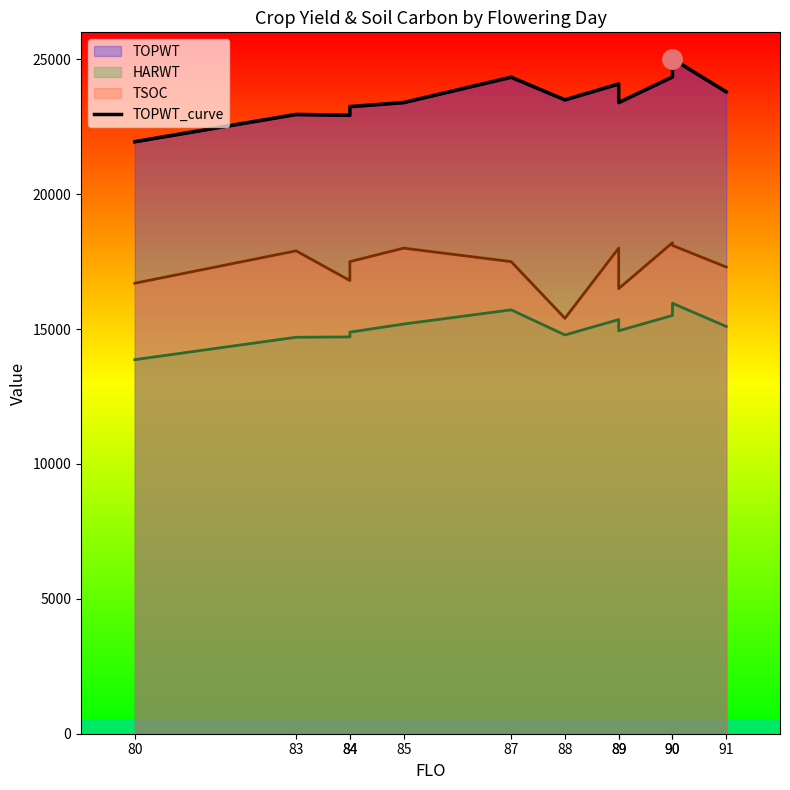

At which label does the data first exceed 23500?

87